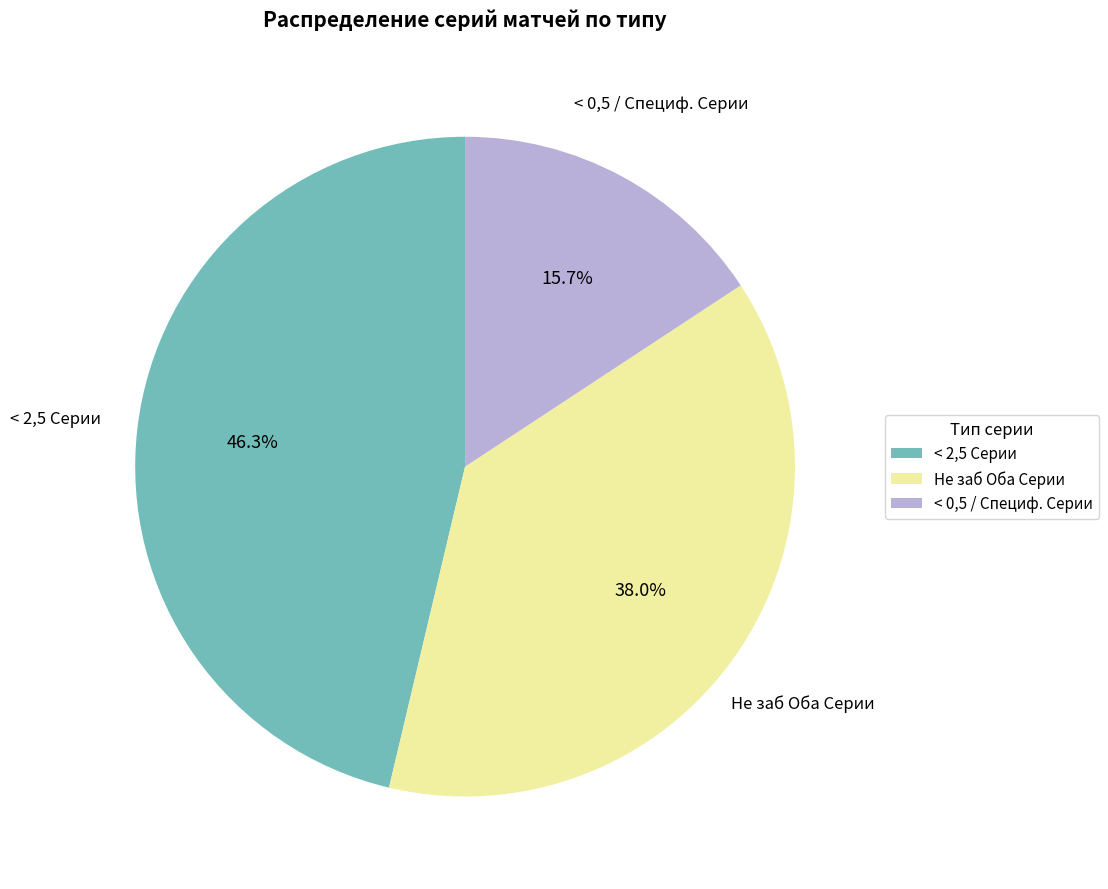

Which category has the biggest portion of the pie?

< 2,5 Серии